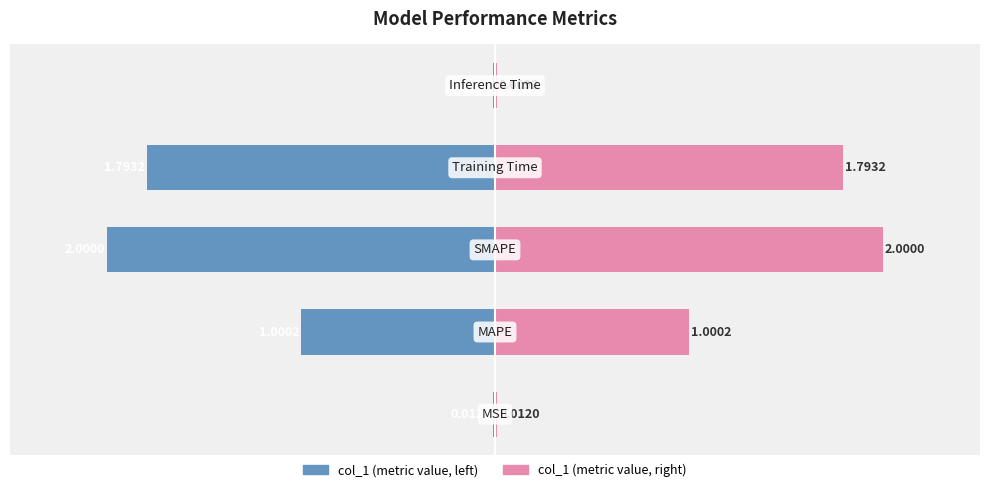

Reading left to right, transcribe all the data shown in this chart.

col_1 (left): −3=-0.0	−2=-1.0	−1=-2.0	0=-1.8	1=-0.0
col_1 (right): −3=0.0	−2=1.0	−1=2.0	0=1.8	1=0.0